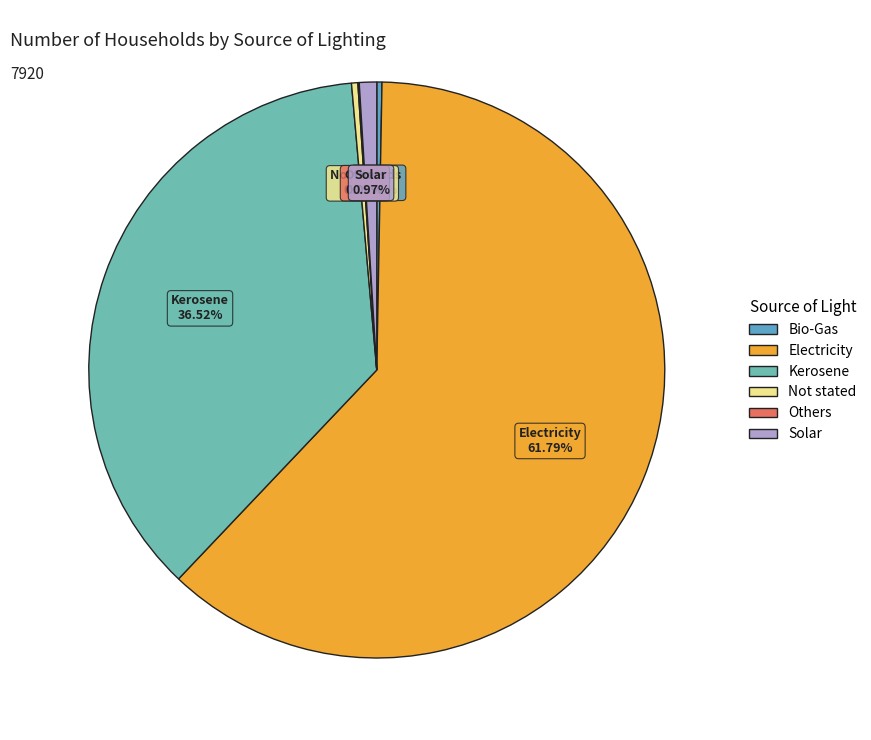

Which category has the biggest portion of the pie?

Electricity